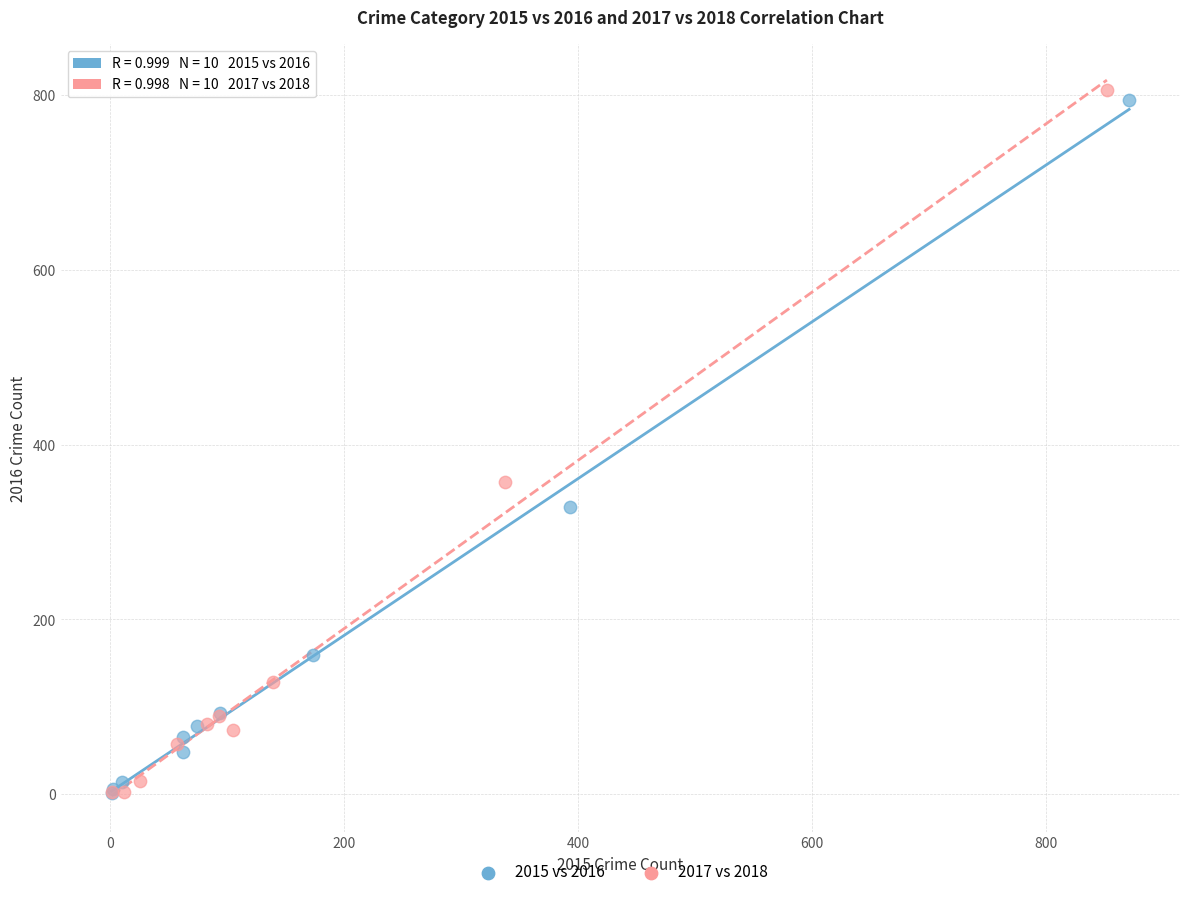

Which series contains the highest Y value?

2017 vs 2018